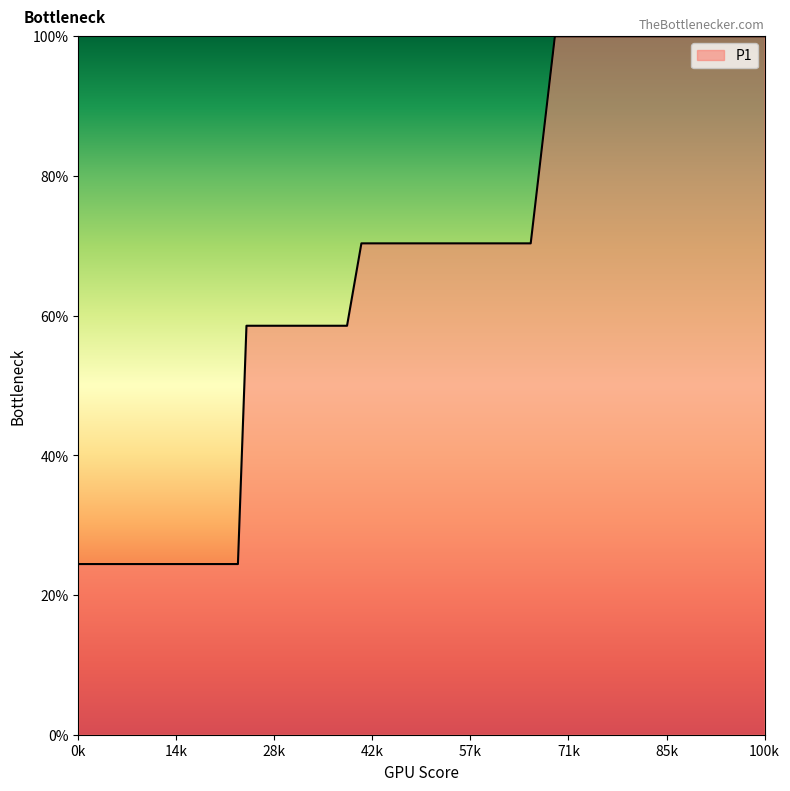

What is the greatest value displayed?

100.0